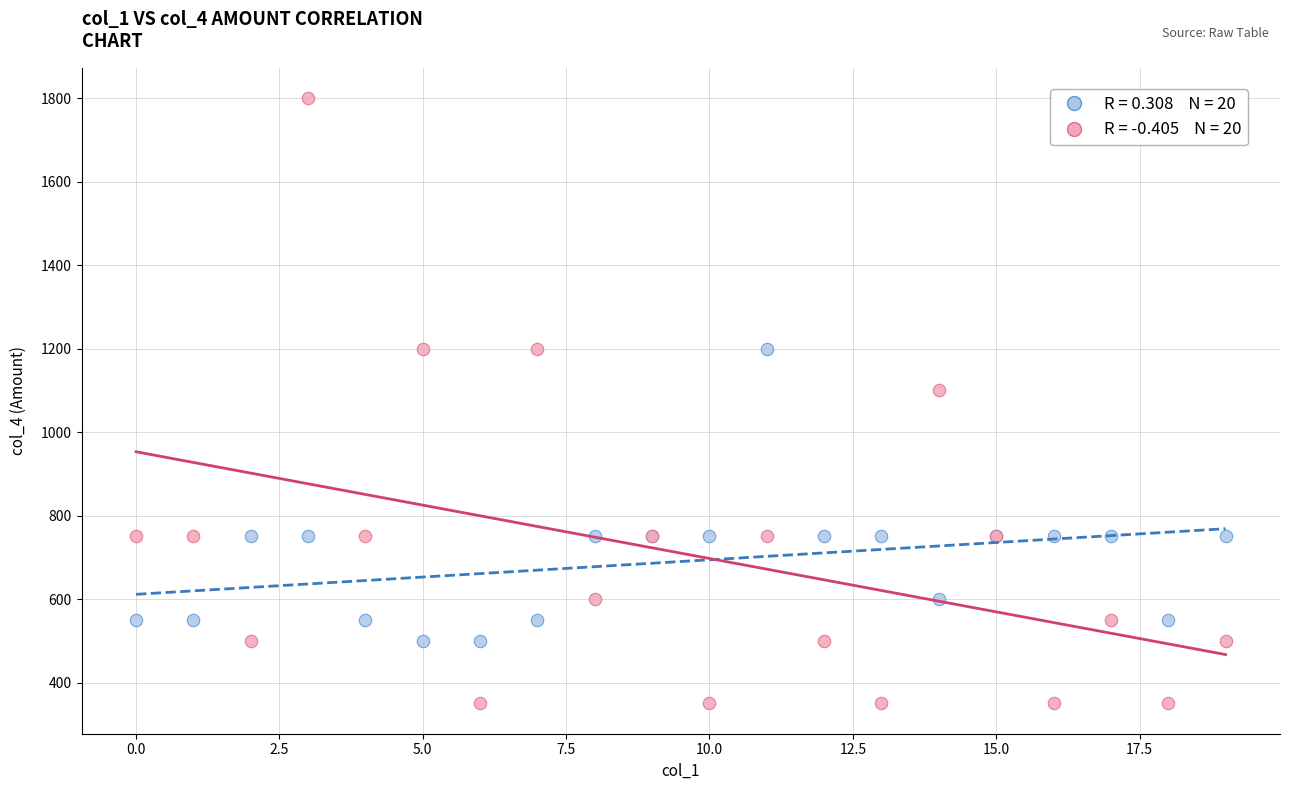

Across all series, what Y value is closest to 1075?

1100